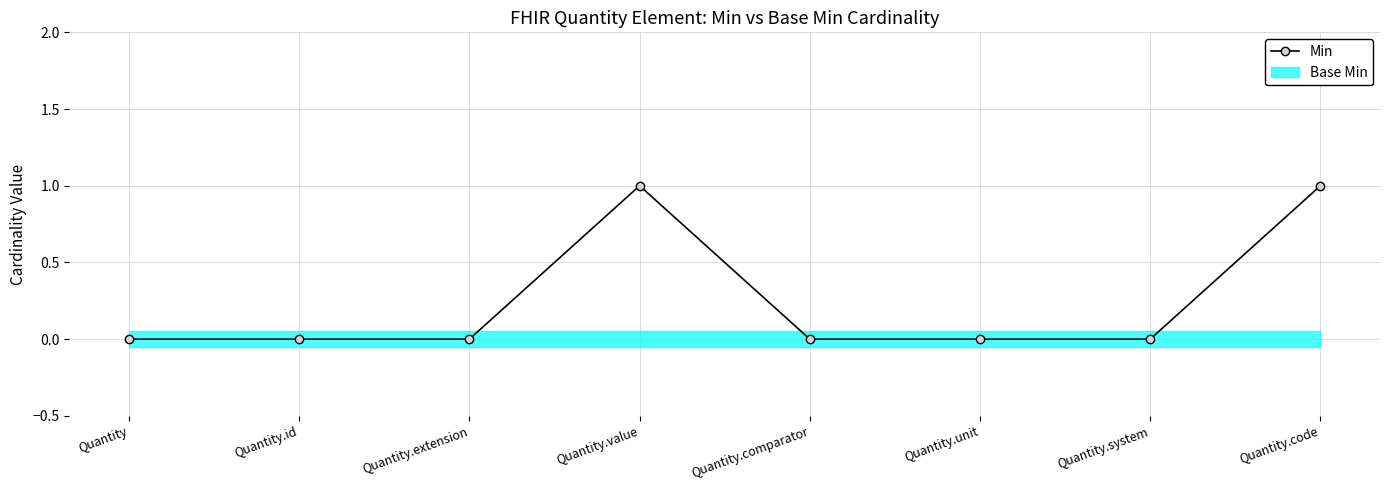

Does the chart display data point markers on the line(s)?

Yes